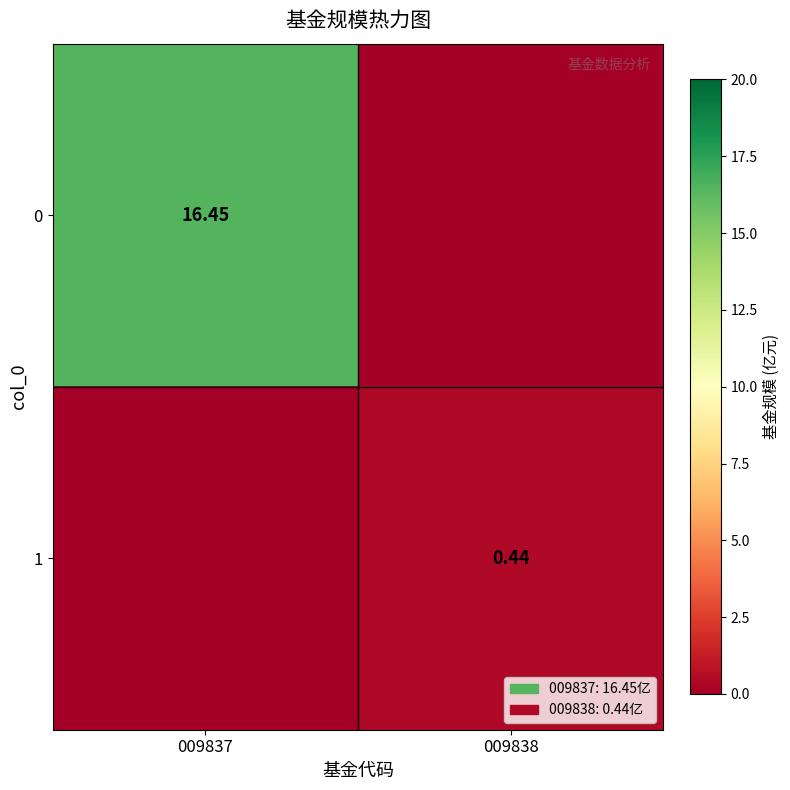

At which category is the sum across all series the highest?

009837